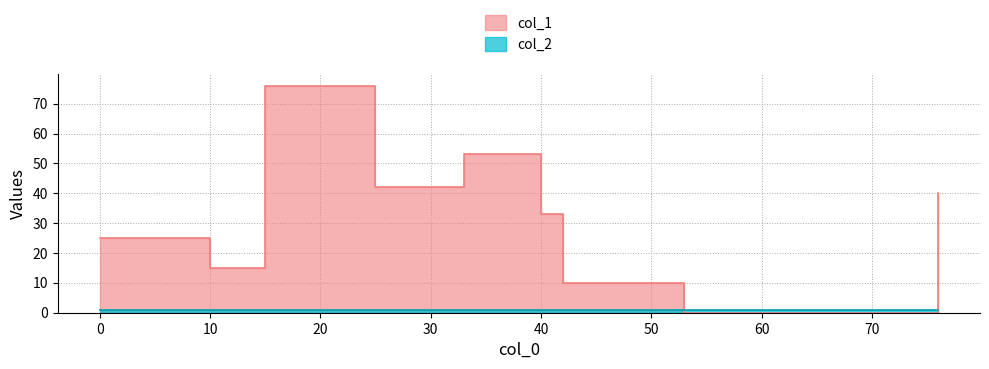

True or false: col_1 and col_2 cross at least once.

True